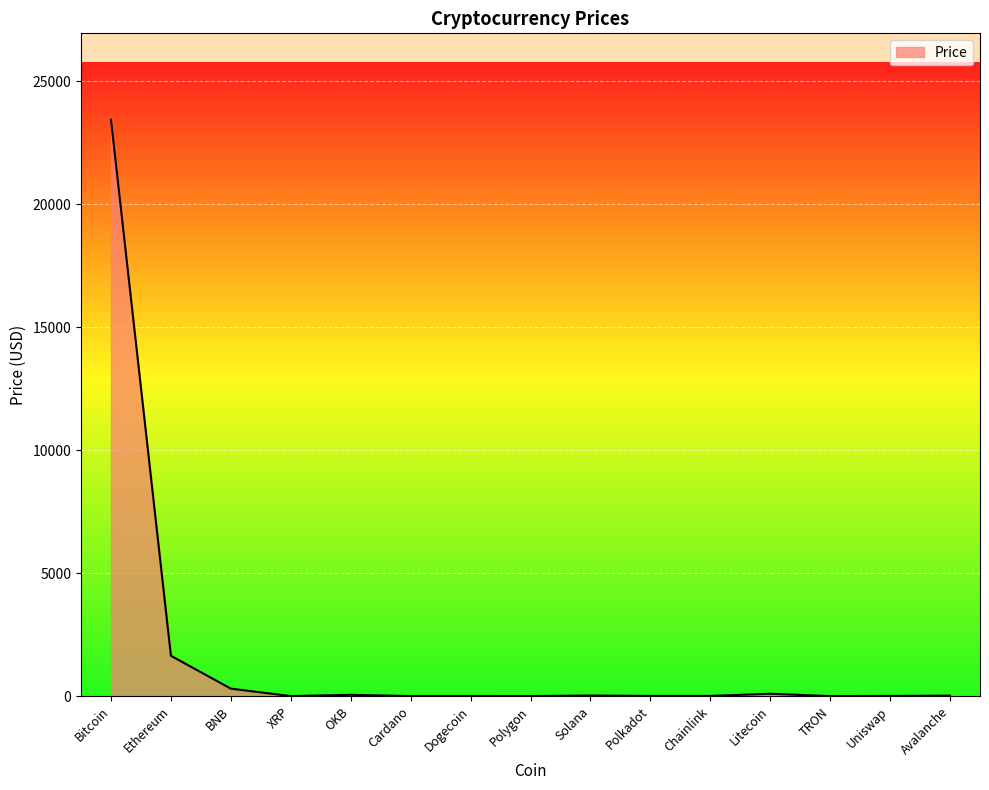

The value at Chainlink is 7.3. True or false?

True